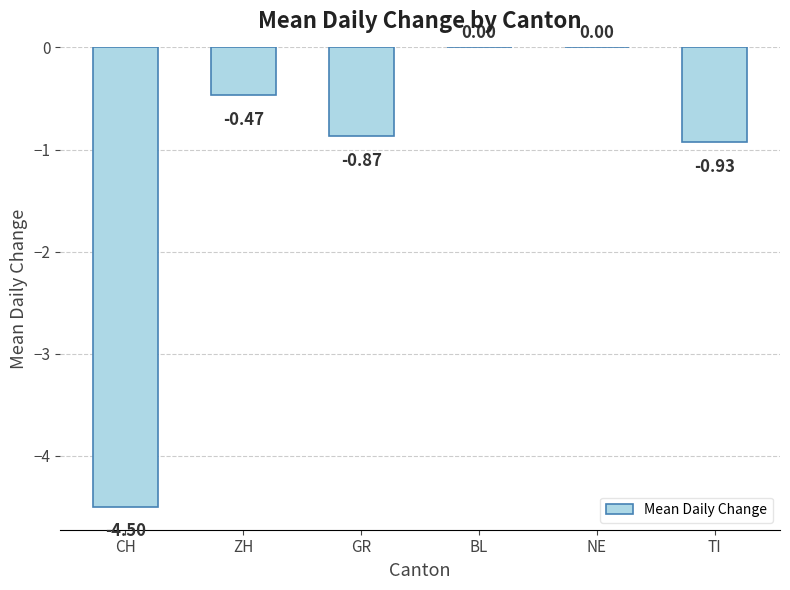

What is the change in value from CH to NE?

+4.5